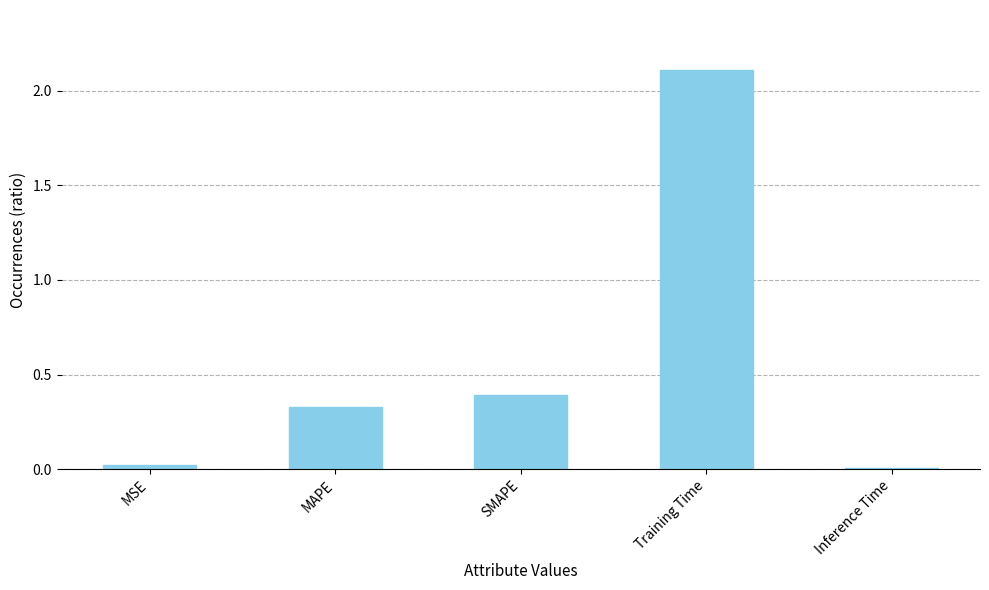

What is the value of the 4th bar from the left?

2.1